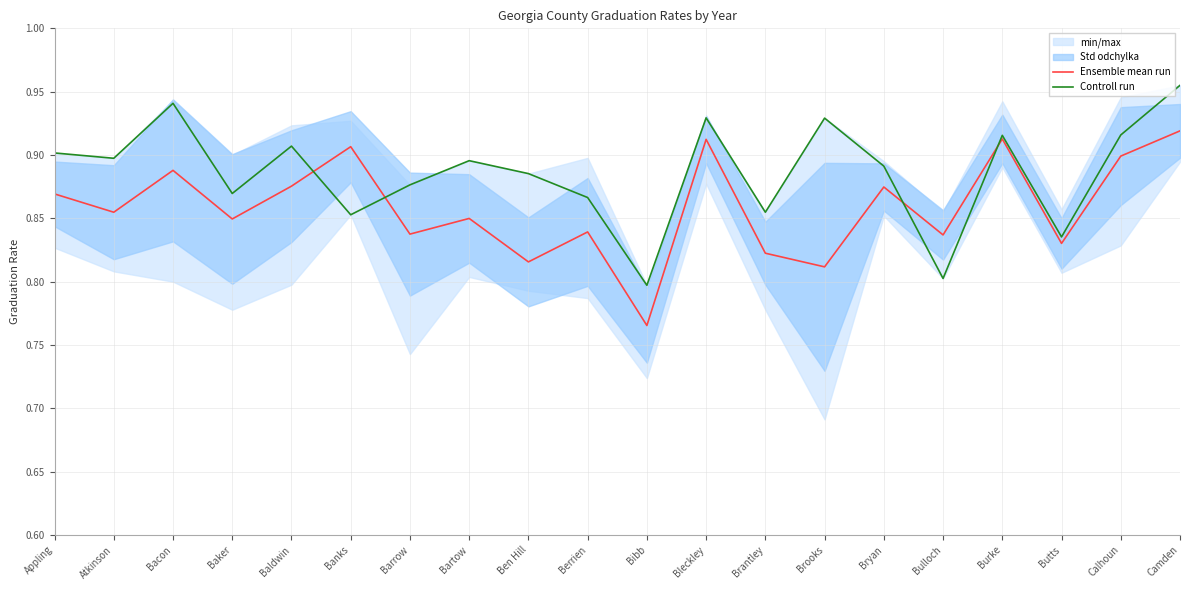

Which category has the lowest value in the Controll run series?

Bibb